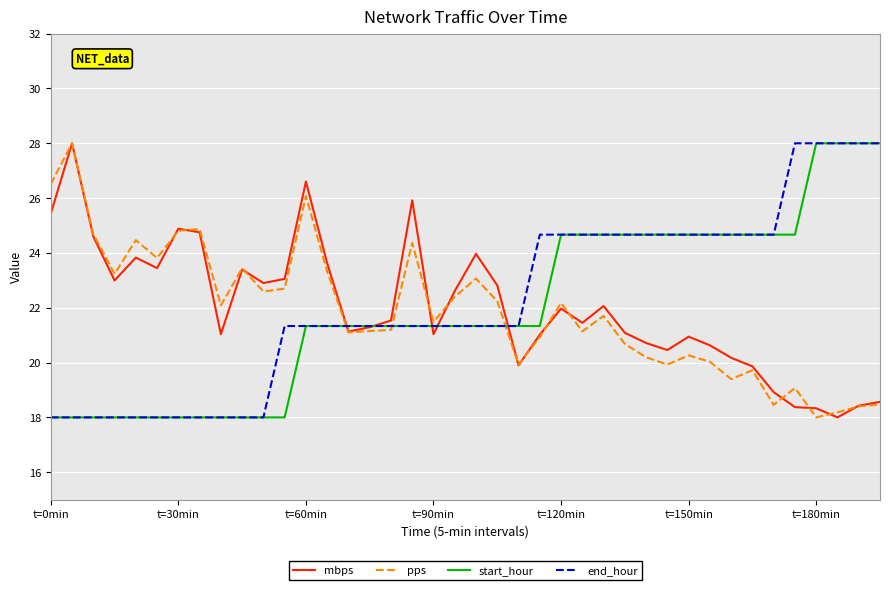

What is the minimum value for mbps?

18.0